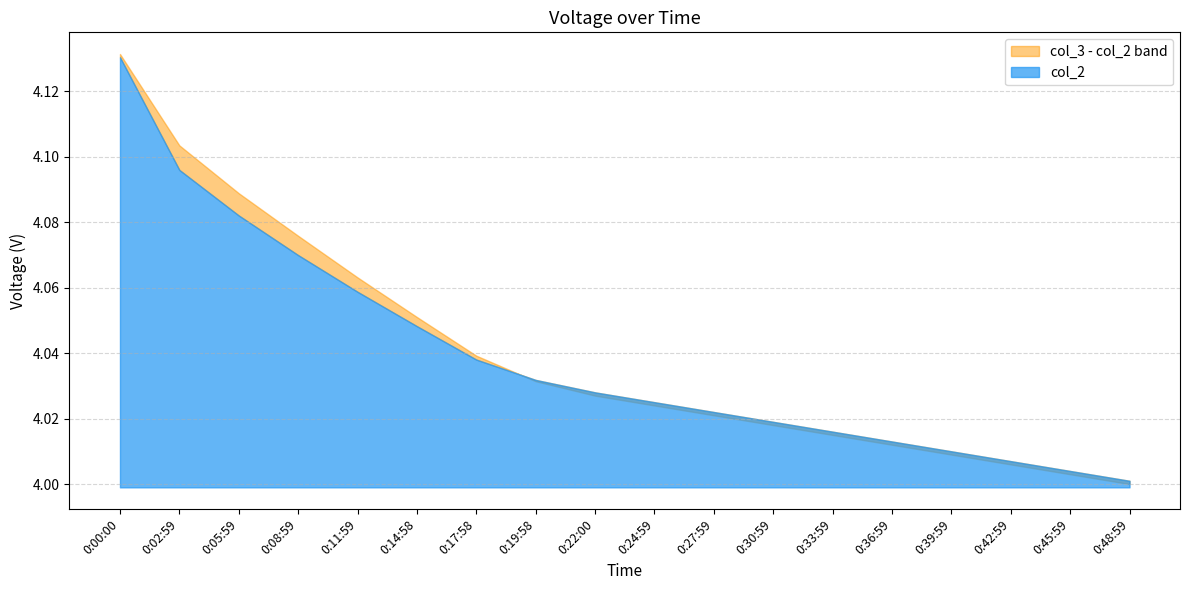

What is the maximum value for col_2?

4.1